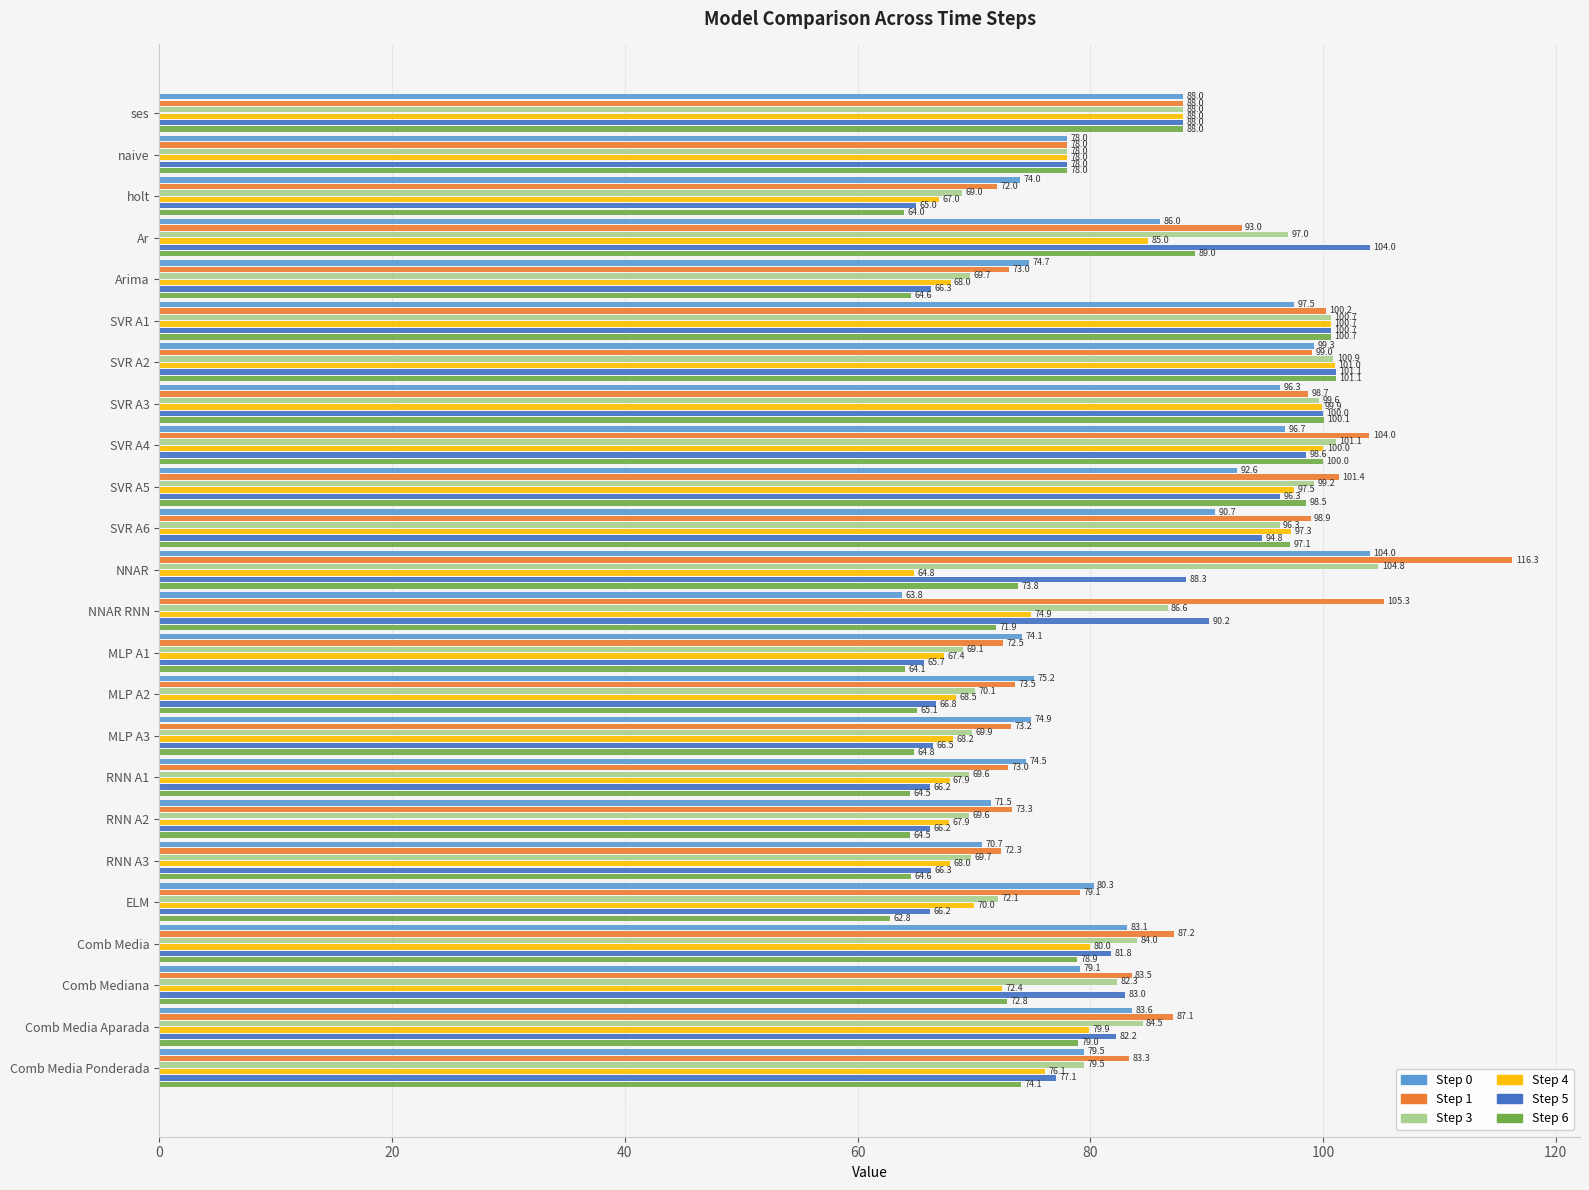

True or false: Step 1 has a value of 18.6 at Comb Media Aparada.

False